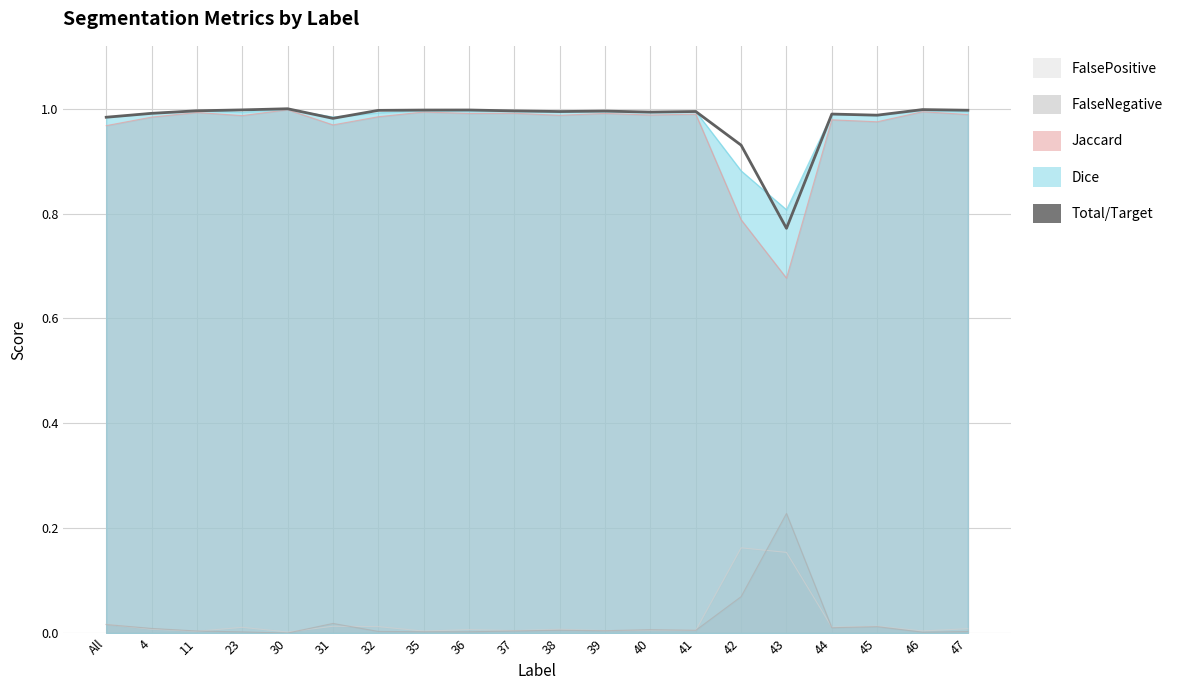

The chart shows a value of 1.0 at 32. True or false?

True